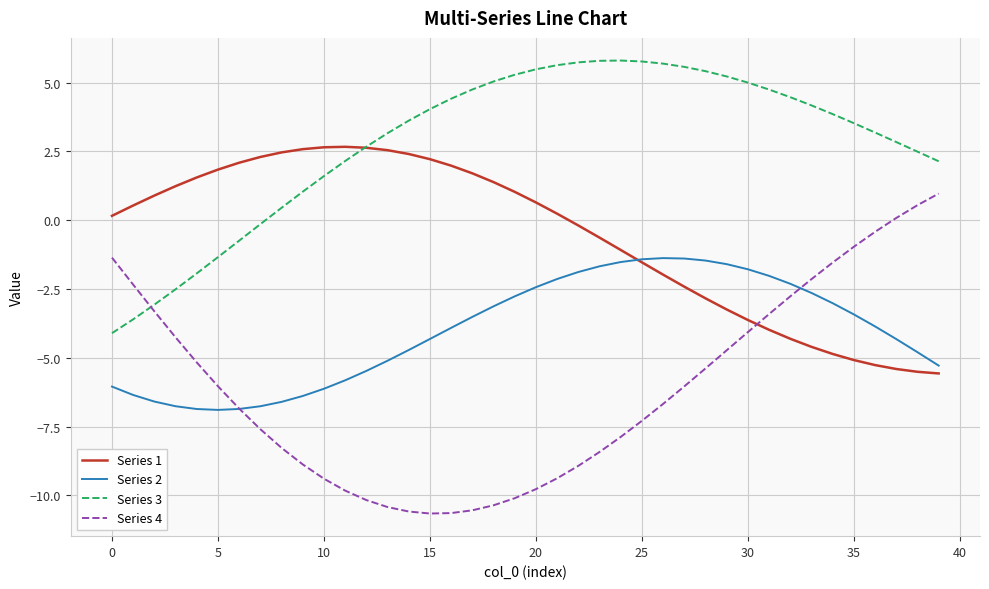

List the series in order of their overall mean, lowest first.

Series 4, Series 2, Series 1, Series 3